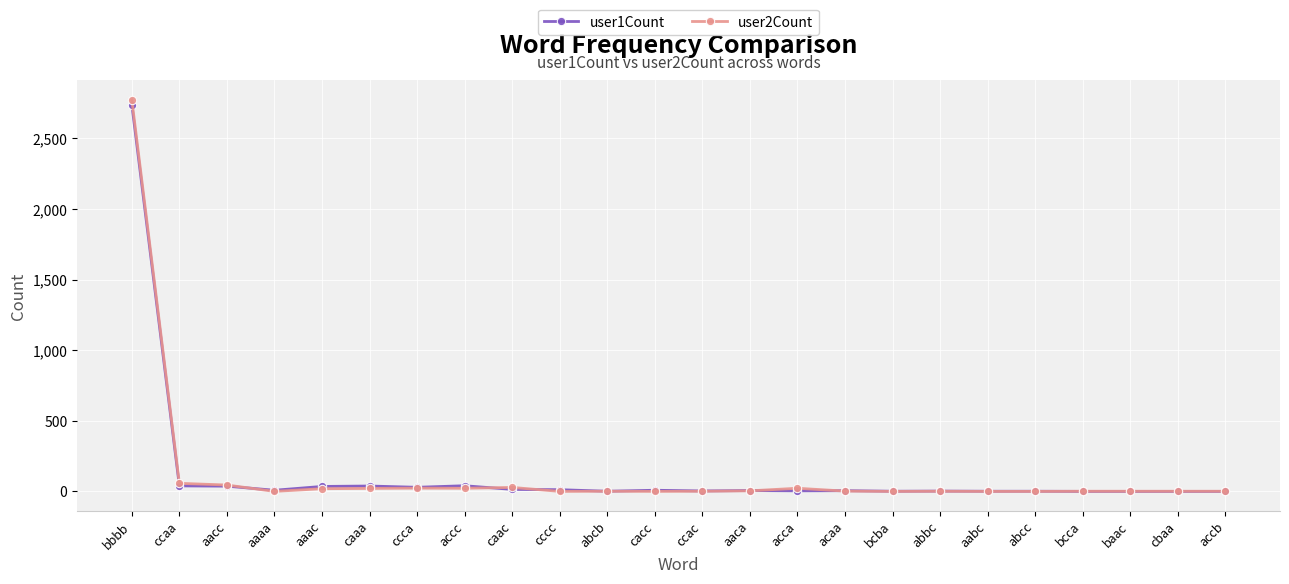

How many lines are shown in the chart?

2